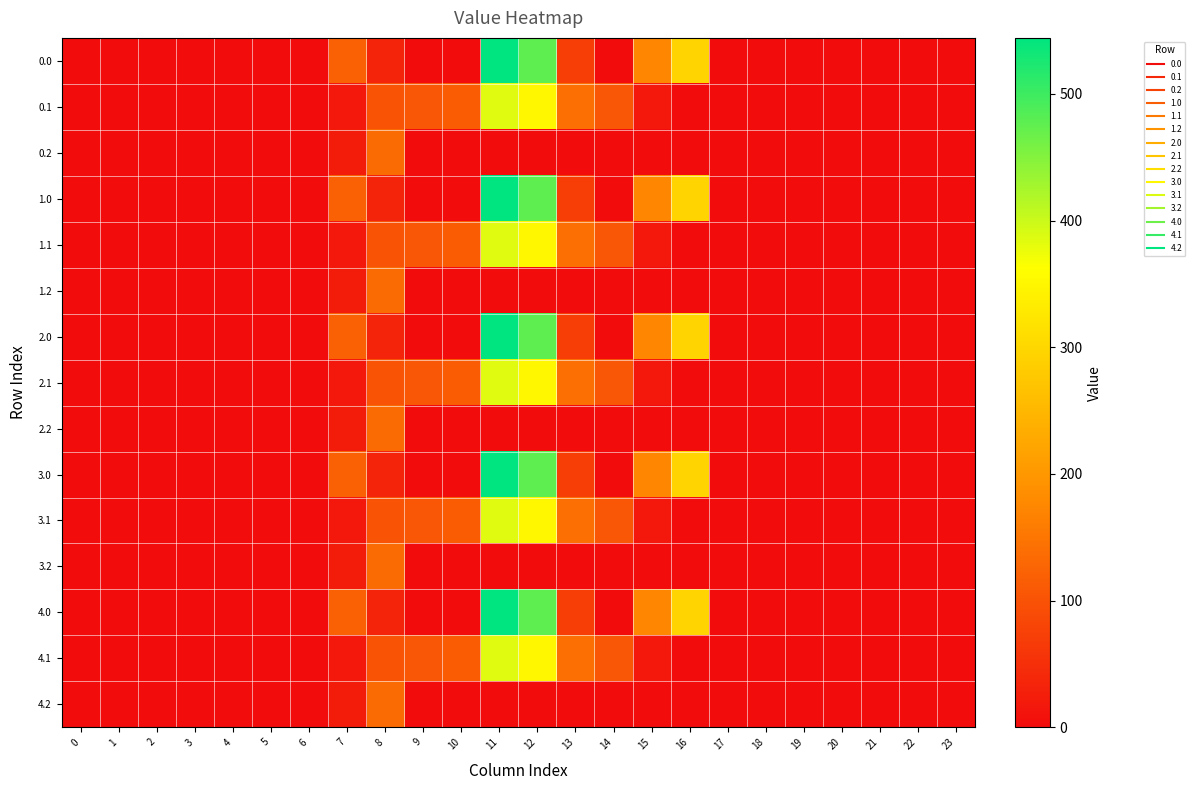

How many categories are shown in the chart?

24